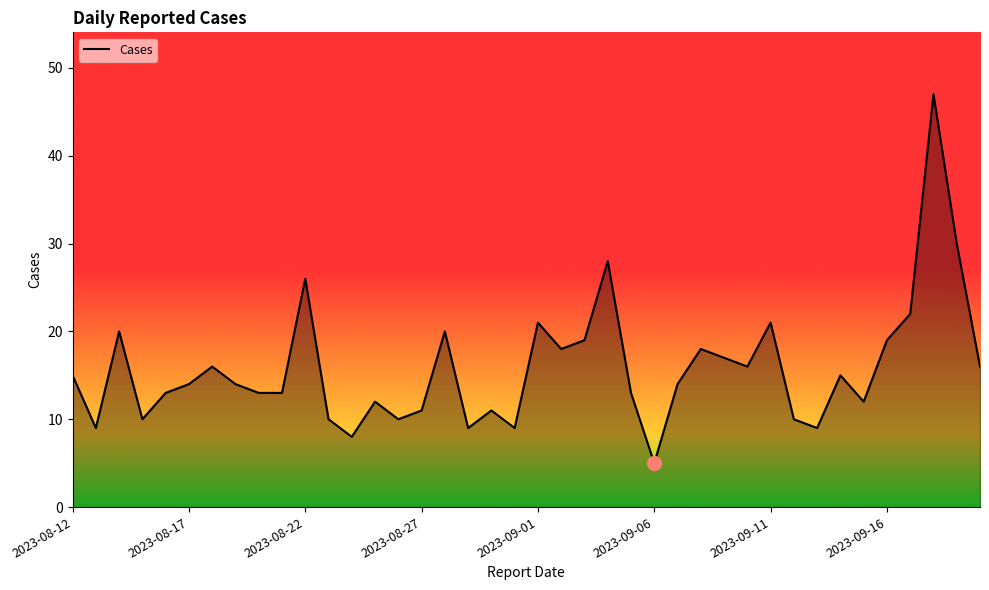

What is the minimum value shown in the chart?

5